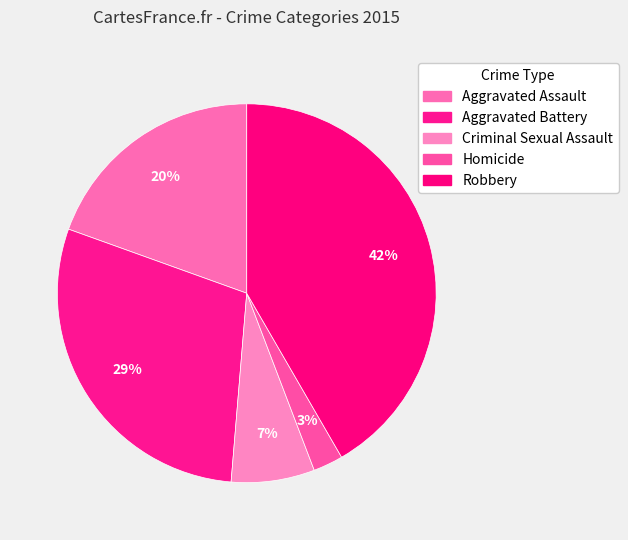

How many segments does this pie chart have?

5